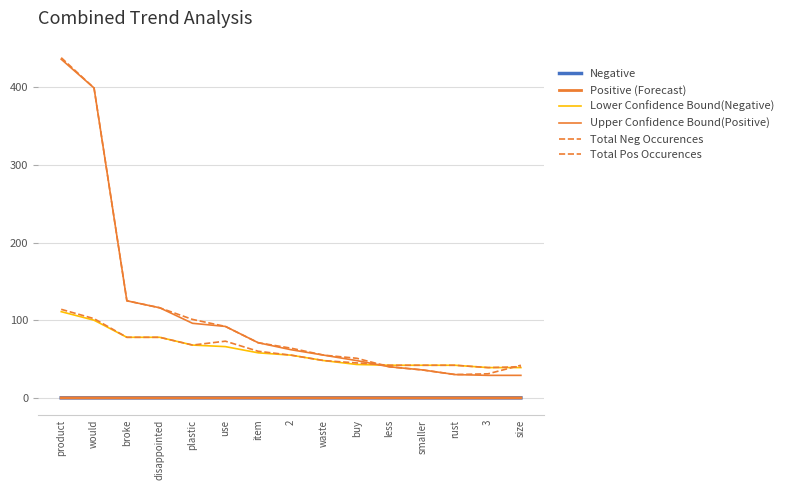

What are all the series names shown in the legend?

Negative, Positive (Forecast), Lower Confidence Bound(Negative), Upper Confidence Bound(Positive), Total Neg Occurences, Total Pos Occurences